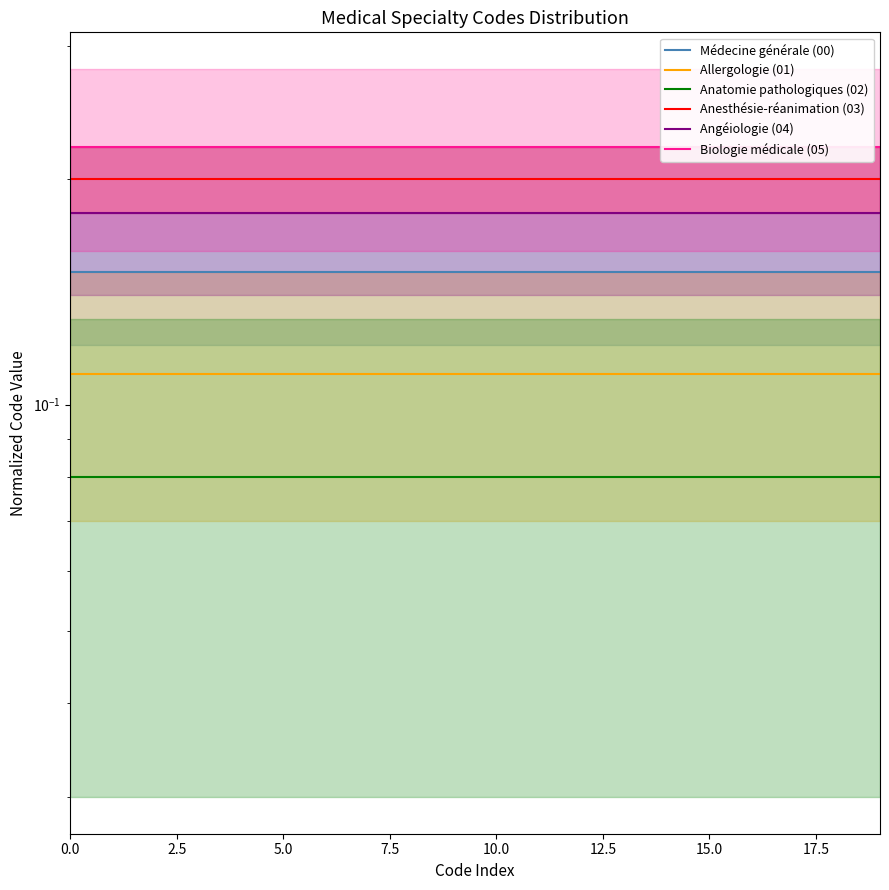

True or false: Angéiologie (04) and Médecine générale (00) cross at least once.

False